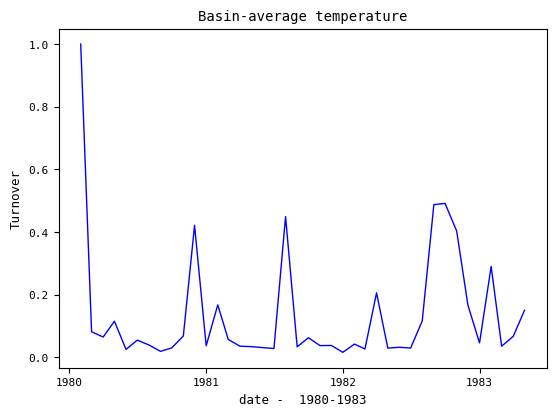

What is the maximum value shown in the chart?

1.0